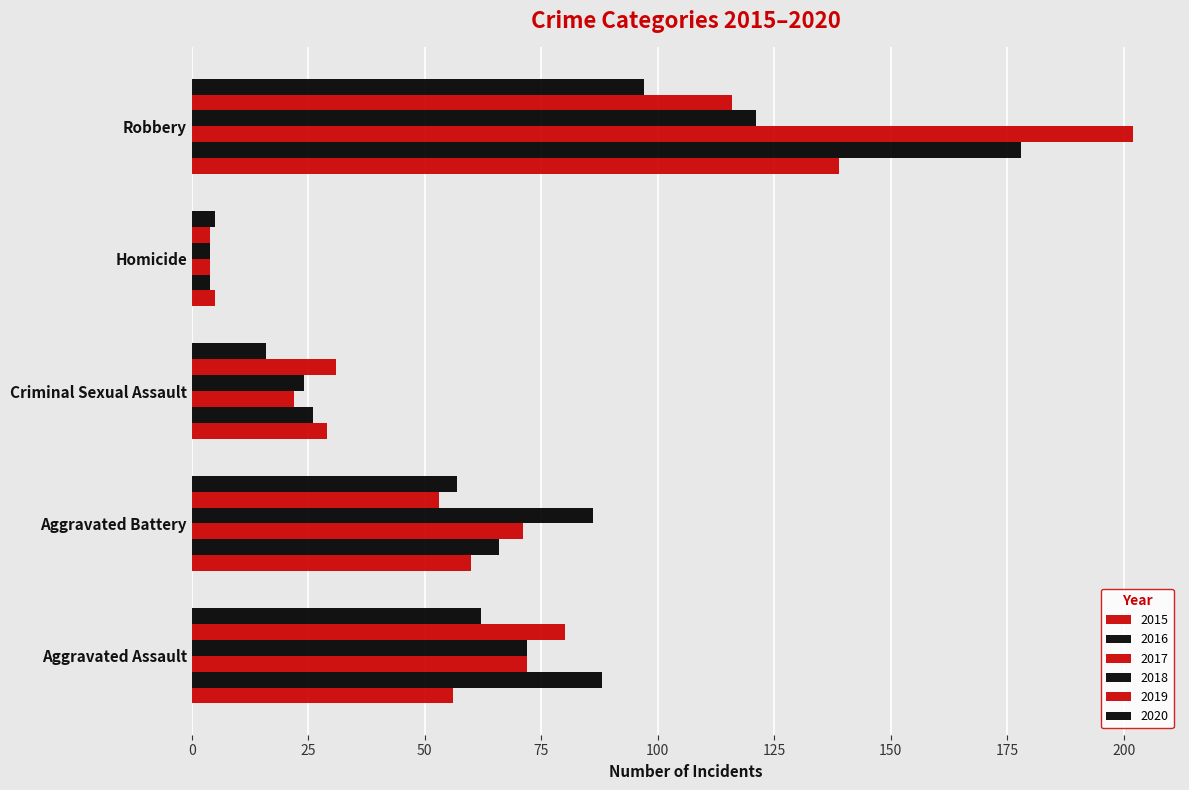

How many values in the 2020 series are below 57?

2